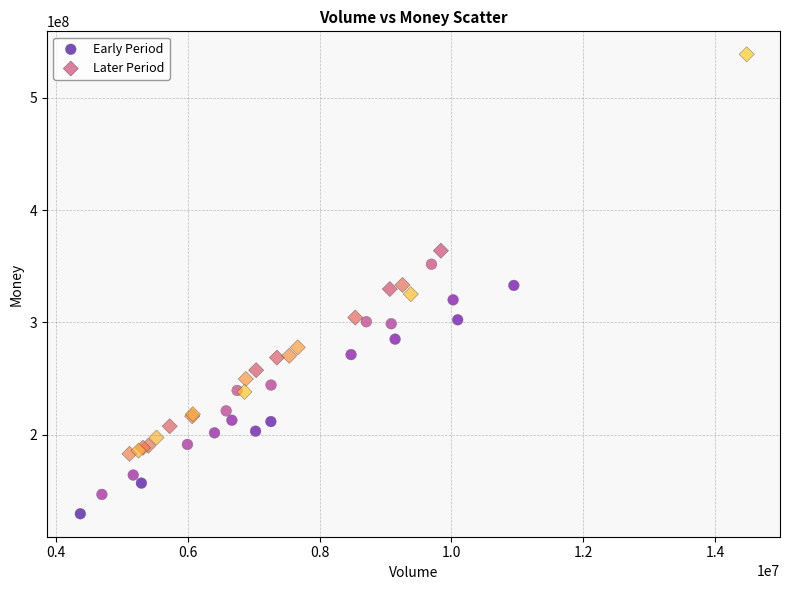

What are all the series names shown in the legend?

Early Period, Later Period